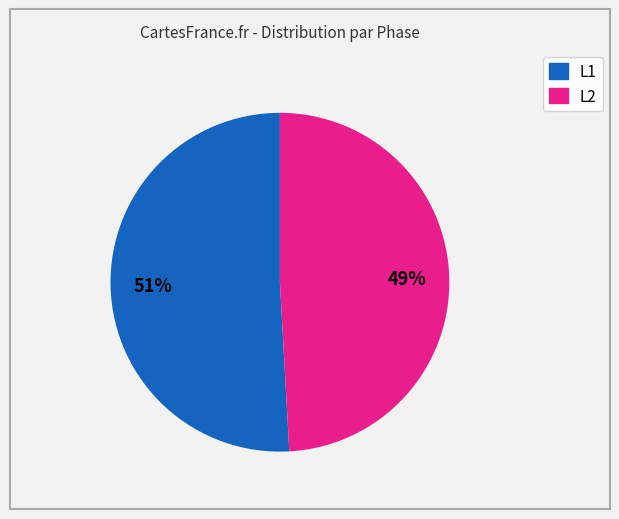

To the nearest percent, what is the average slice percentage?

50%